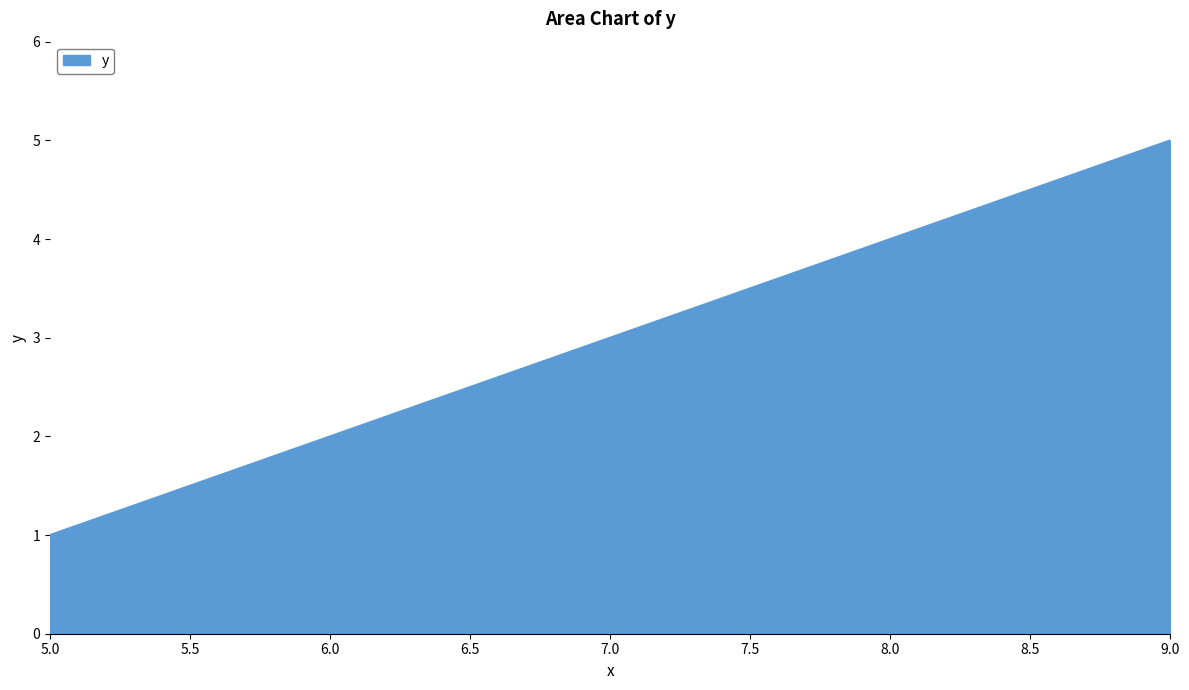

How many lines are shown in the chart?

1